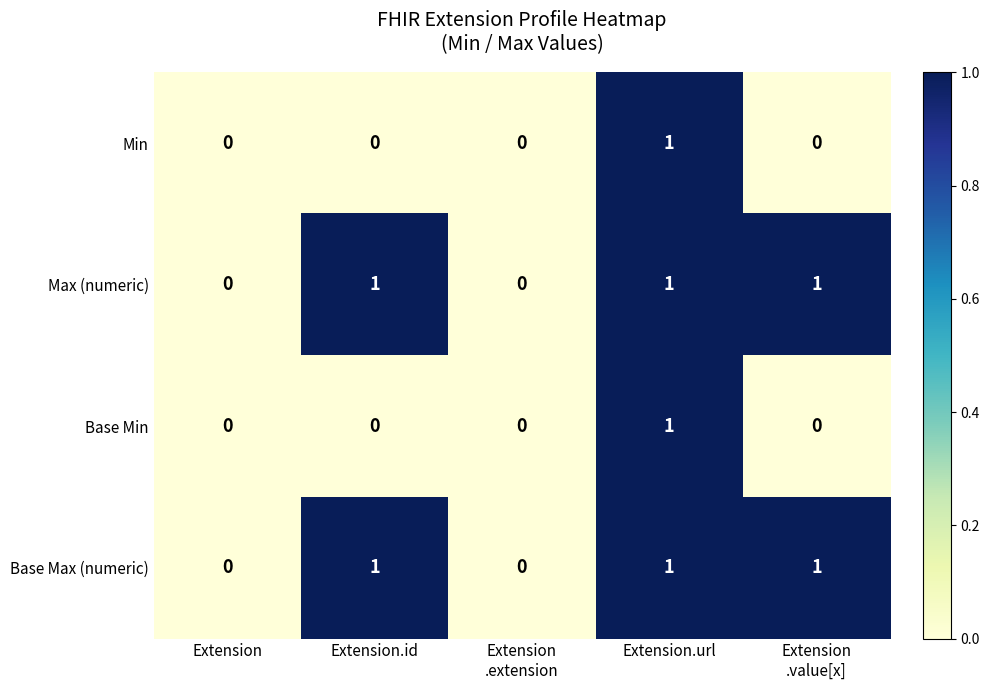

How many Base Max (numeric) values are between 0 and 1?

5